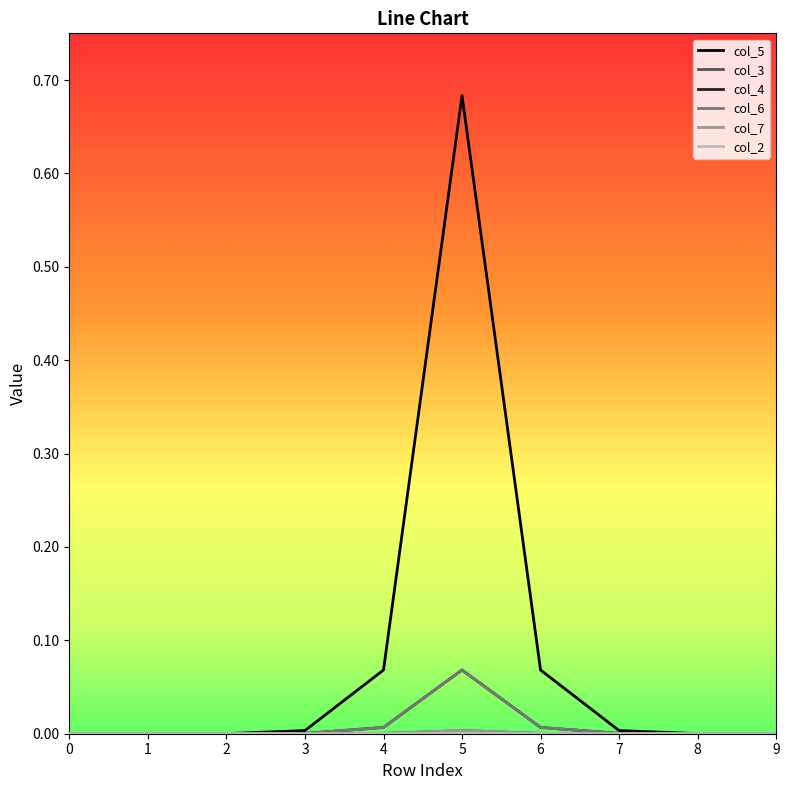

Is this an area chart (filled region under the line)?

No